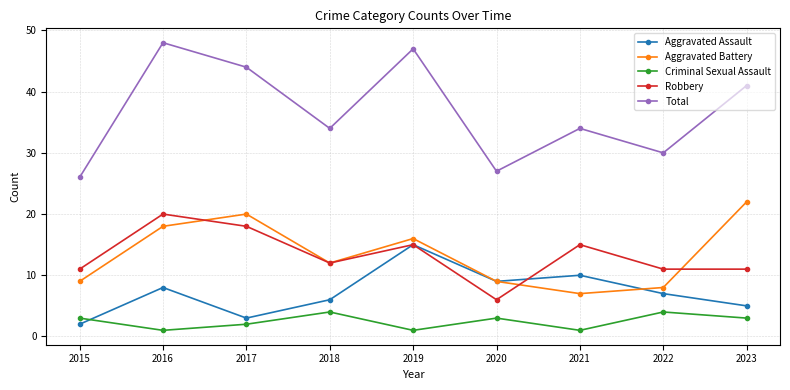

Which series has the largest total across all categories?

Total